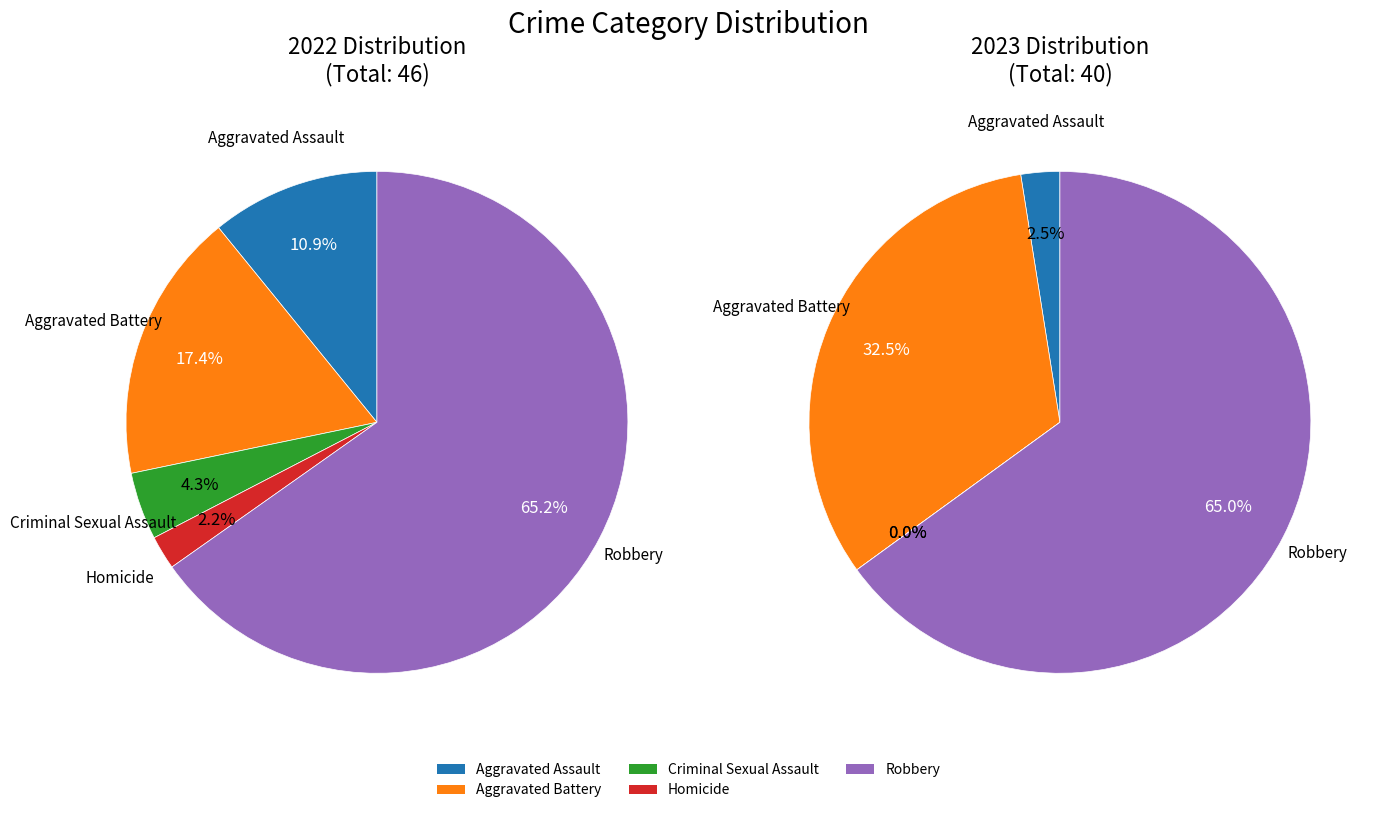

What is the total percentage of Robbery and Aggravated Assault?

76.1%